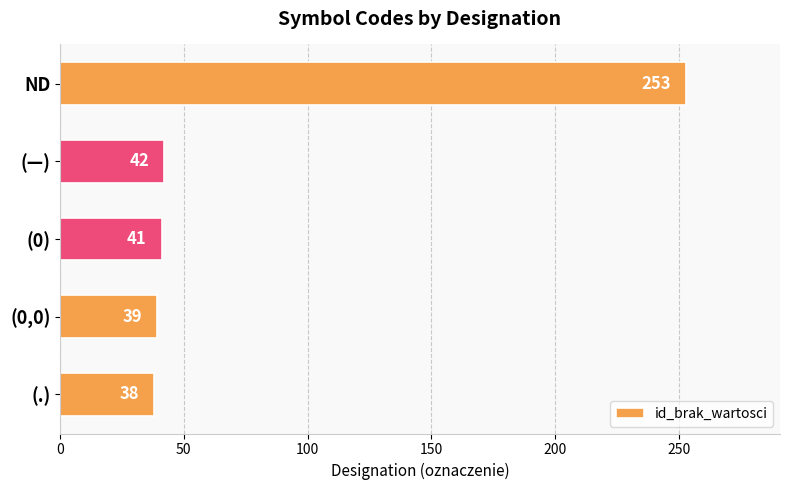

The chart shows a value of 392 at ND. True or false?

False